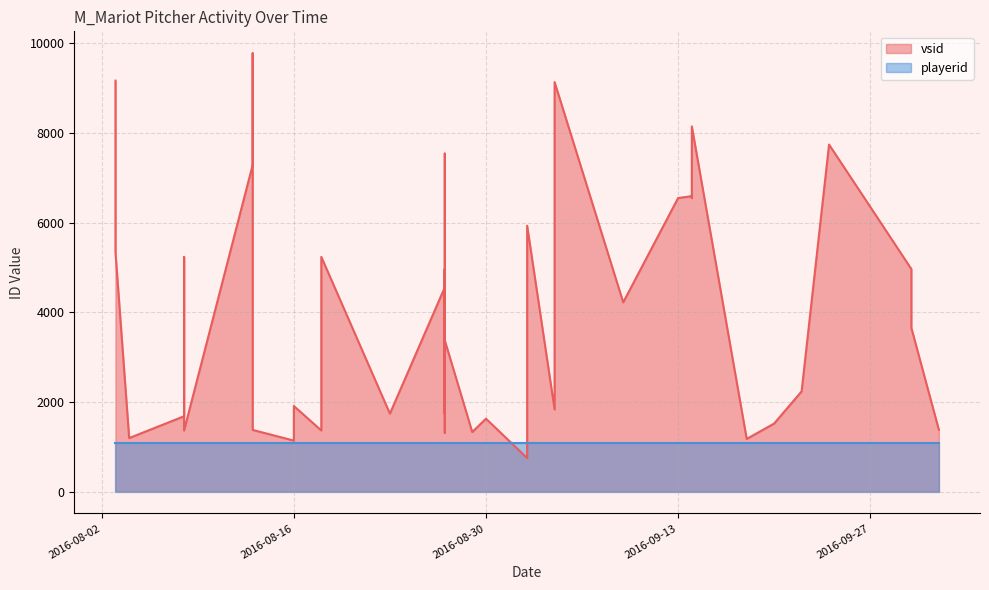

Between 38 and 16, which is larger?

16